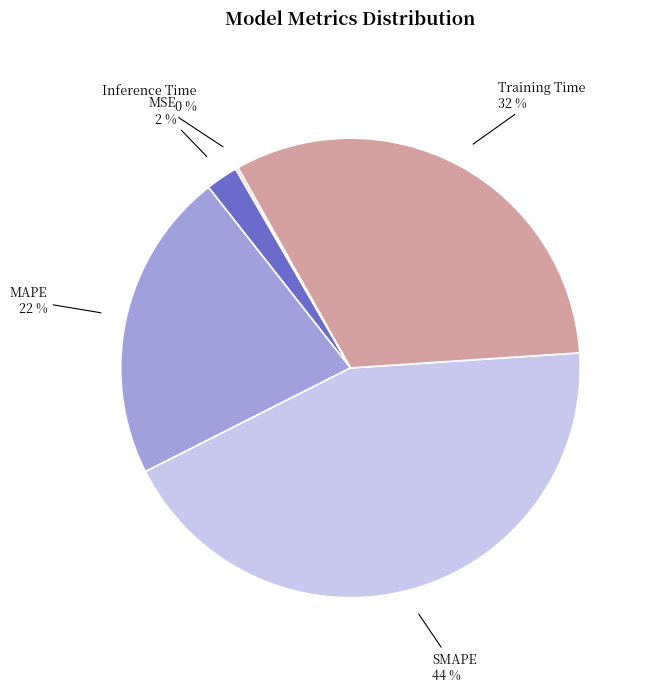

To the nearest percent, what is the average slice percentage?

20%